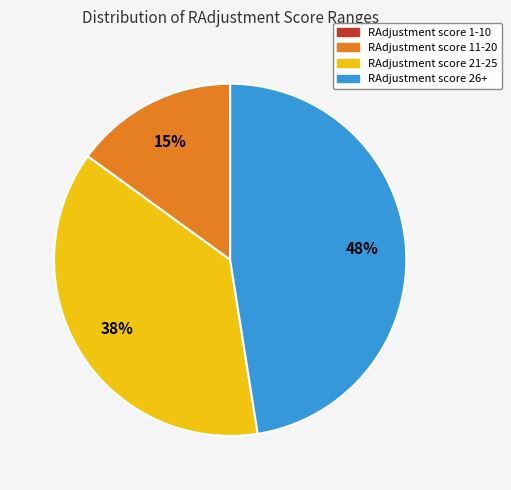

To the nearest percent, what percentage of the pie is RAdjustment score 11-20?

15%